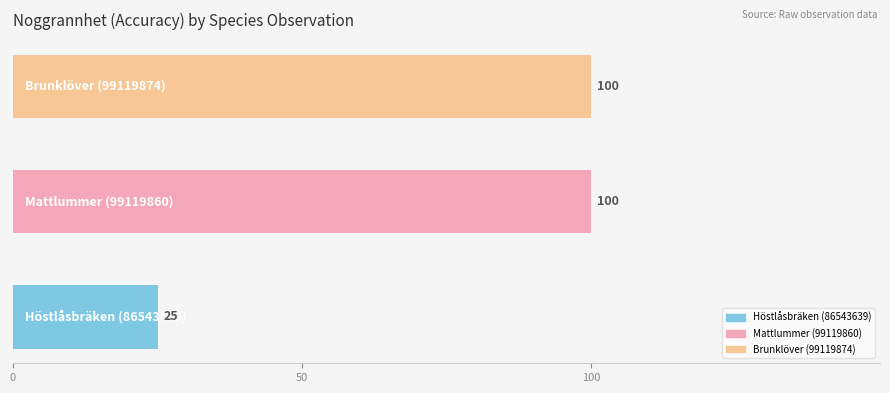

How many values are below 100?

1